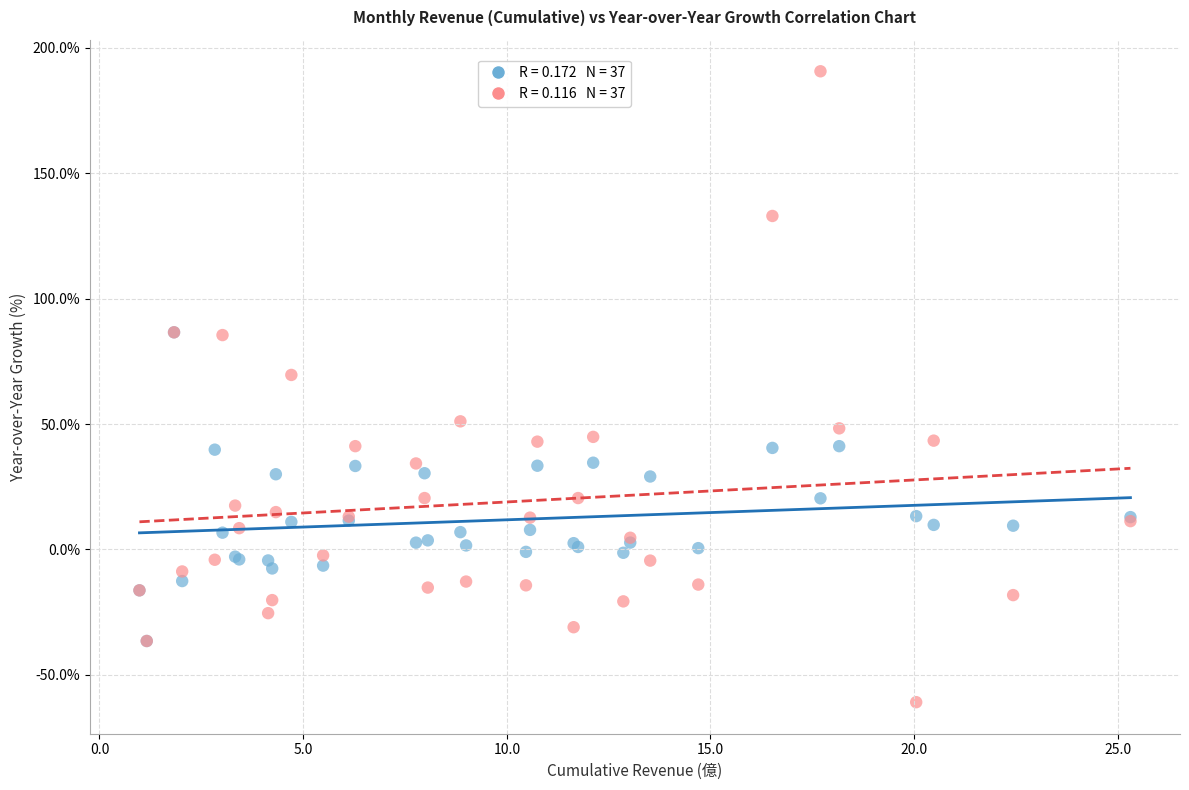

Across all series, what Y value is closest to 64?

69.6